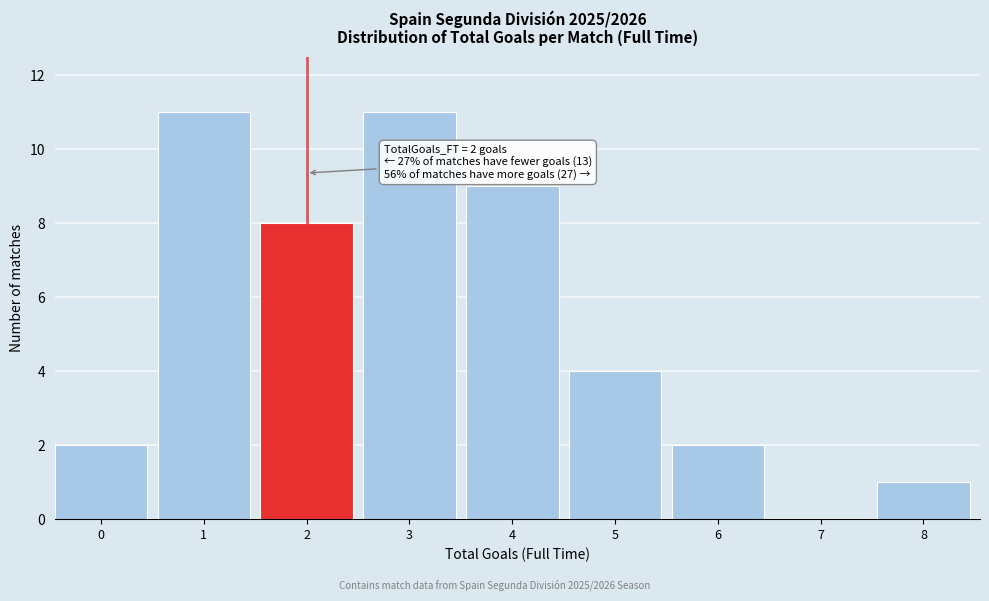

Reading left to right, extract all data points from this chart.

0=2	1=11	2=8	3=11	4=9	5=4	6=2	7=0	8=1